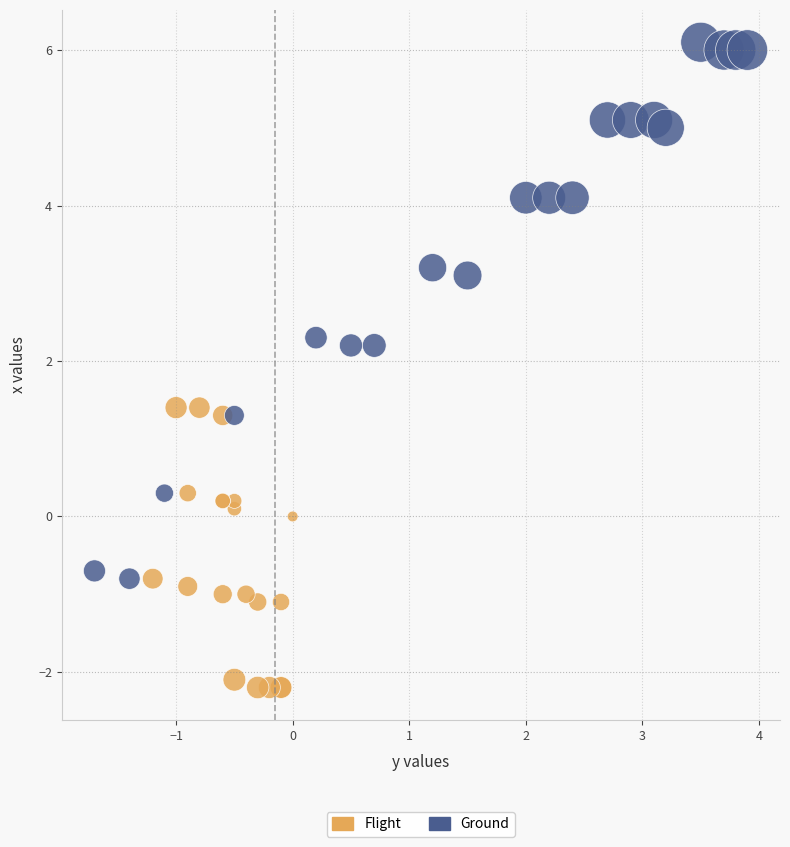

Which series reaches the minimum Y coordinate?

Flight